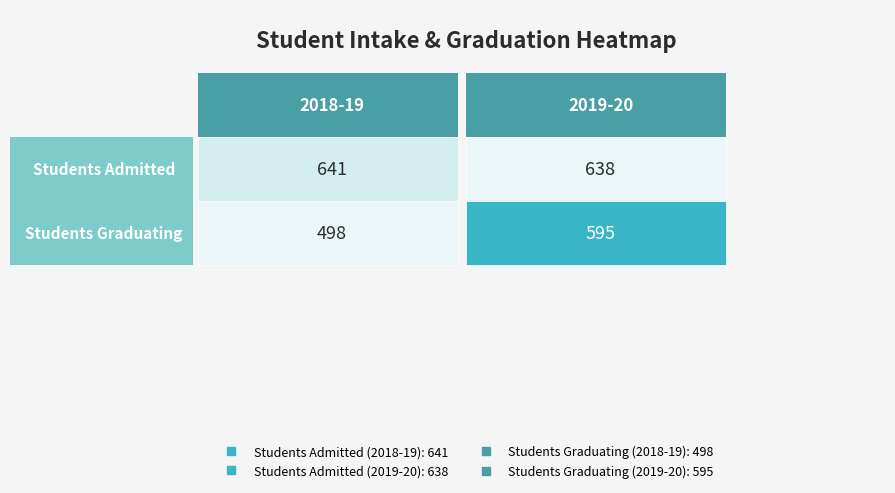

What is the difference between the maximum and minimum values in the 2019-20 series?

43